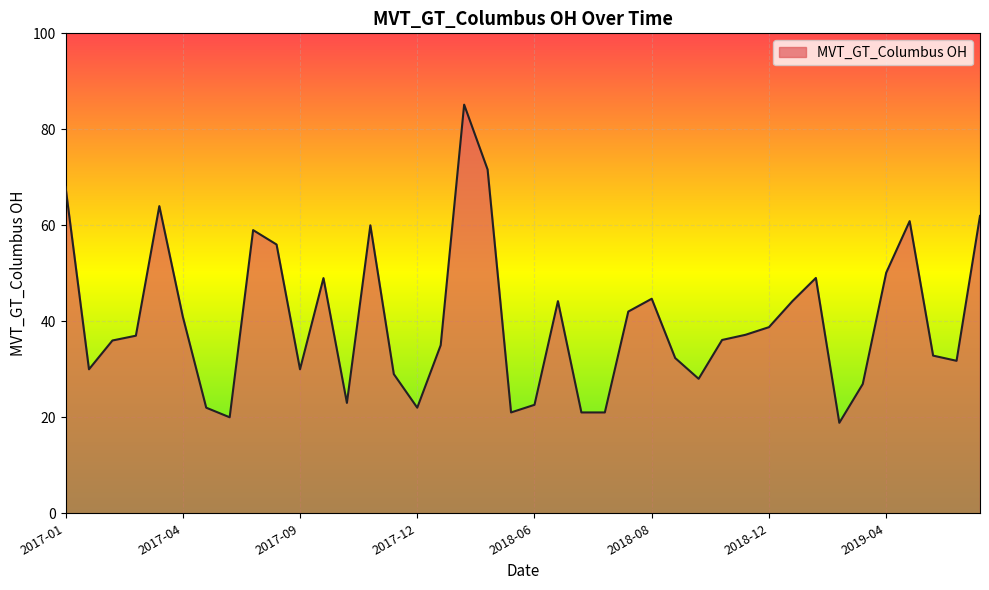

What is the difference between the maximum and minimum values?

66.3